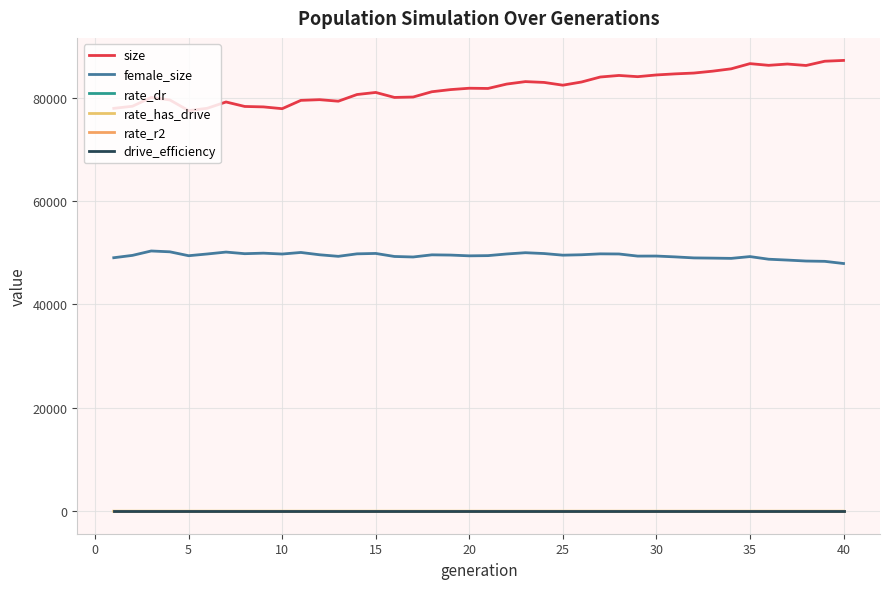

How many series are shown in this chart?

6